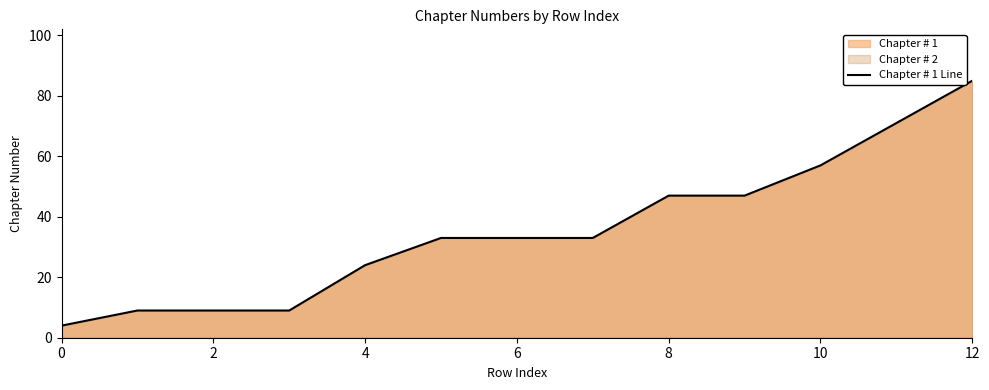

What is the smallest value displayed?

4